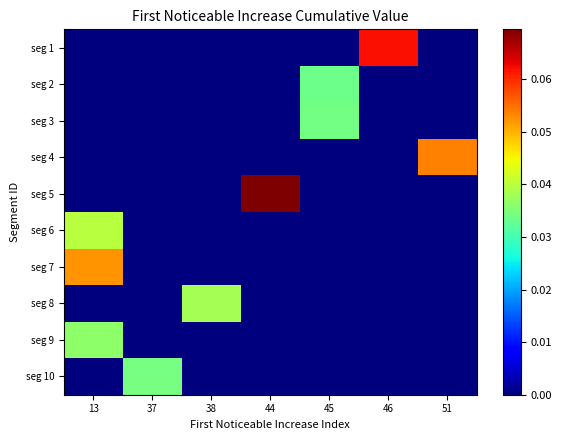

What is the total value across all series at 13?

0.1